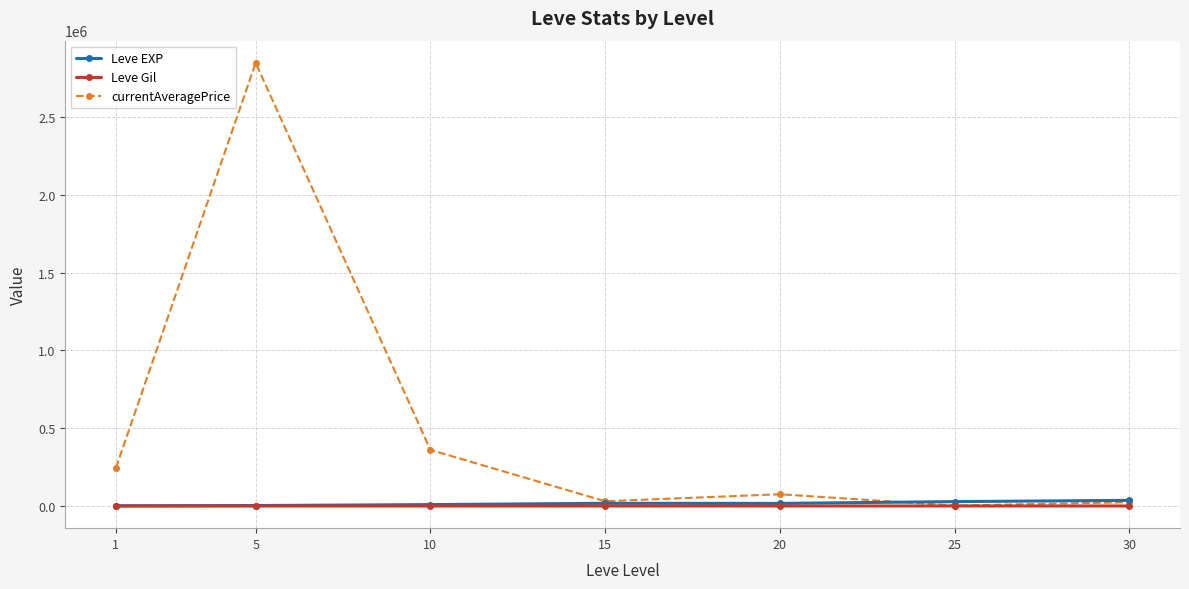

At how many categories does at least one series exceed 493667?

1